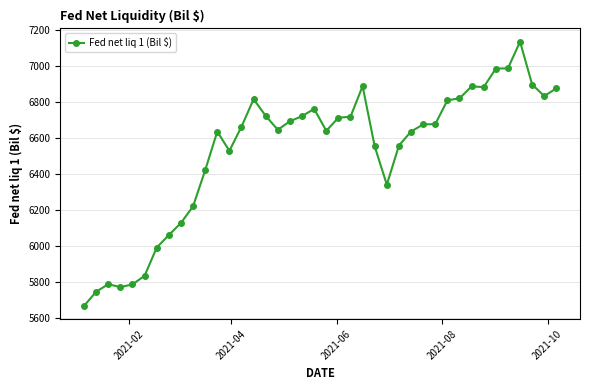

What is the value of the 27th point from the left?

6558.7